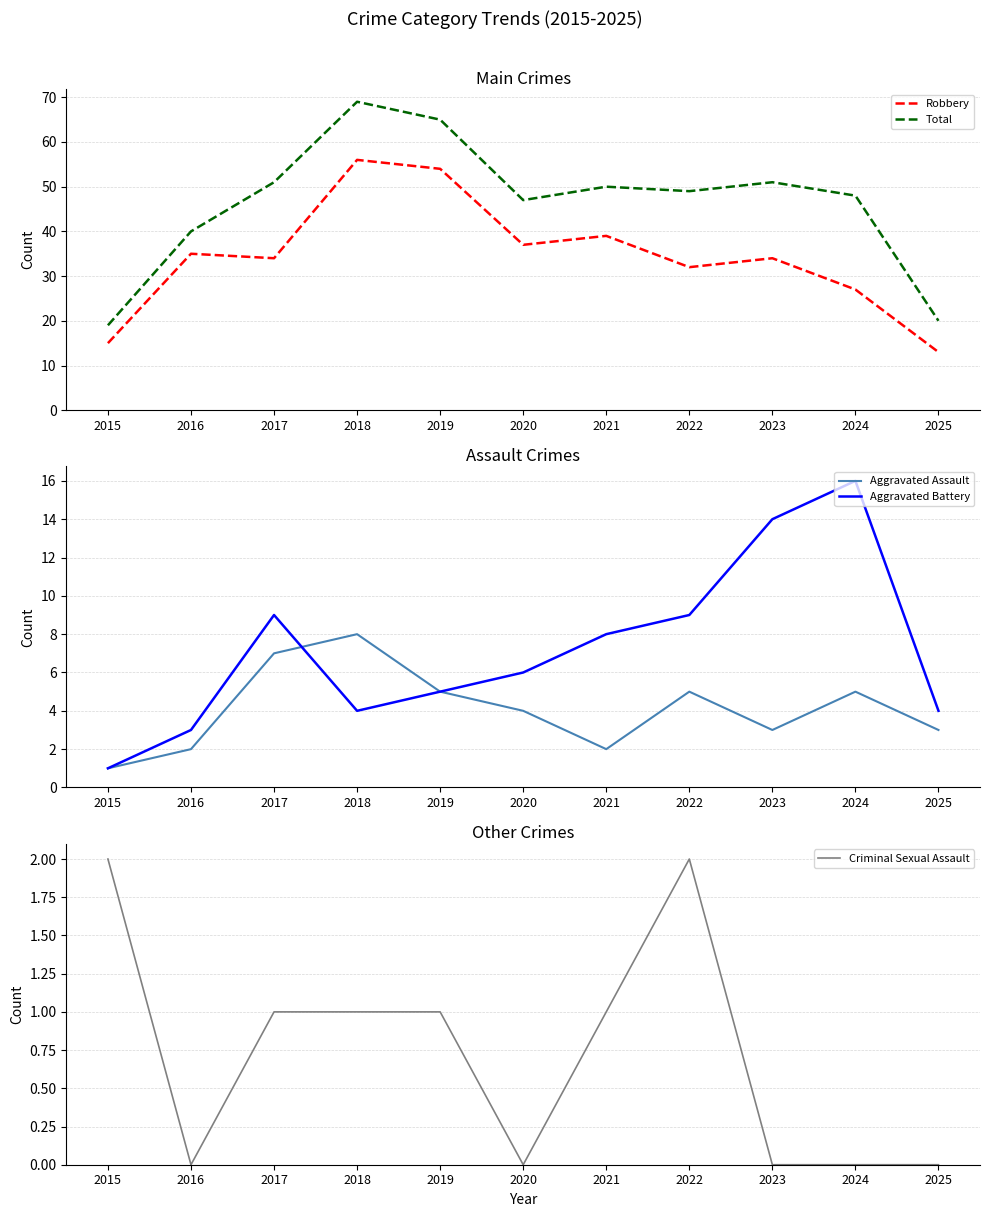

Where is Robbery nearest to the value 34?

2017